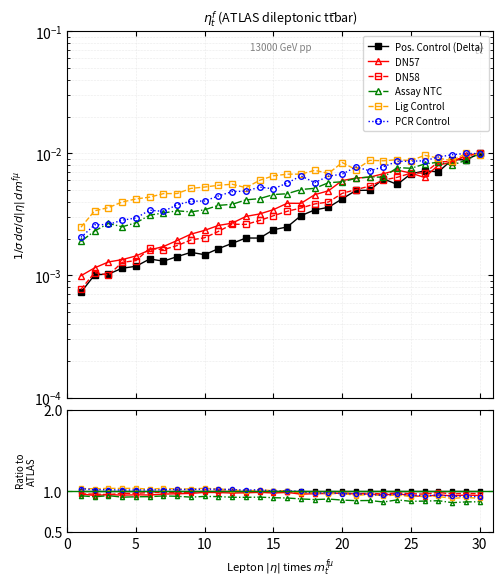

Reading left to right, what are all the values shown in this chart?

Pos. Control (Delta): 1.0	1.0	1.0	1.0	1.0	1.0	1.0	1.0	1.0	1.0	1.0	1.0	1.0	1.0	1.0	1.0	1.0	1.0	1.0	1.0	1.0	1.0	1.0	1.0	1.0	1.0	1.0	1.0	1.0	1.0
DN57: 1.0	0.9	1.0	1.0	1.0	1.0	1.0	1.0	1.0	1.0	1.0	1.0	1.0	1.0	1.0	1.0	1.0	1.0	1.0	1.0	1.0	1.0	1.0	1.0	0.9	0.9	1.0	0.9	1.0	0.9
DN58: 1.0	1.0	1.0	1.0	1.0	1.0	1.0	1.0	1.0	1.0	1.0	1.0	1.0	1.0	1.0	1.0	1.0	1.0	1.0	1.0	1.0	1.0	1.0	1.0	1.0	1.0	1.0	1.0	1.0	1.0
Assay NTC: 0.9	0.9	0.9	0.9	0.9	0.9	0.9	0.9	0.9	0.9	0.9	0.9	0.9	0.9	0.9	0.9	0.9	0.9	0.9	0.9	0.9	0.9	0.9	0.9	0.9	0.9	0.9	0.9	0.9	0.9
Lig Control: 1.0	1.0	1.0	1.0	1.0	1.0	1.0	1.0	1.0	1.0	1.0	1.0	1.0	1.0	1.0	1.0	1.0	1.0	1.0	1.0	0.9	1.0	0.9	1.0	0.9	0.9	0.9	0.9	0.9	0.9
PCR Control: 1.0	1.0	1.0	1.0	1.0	1.0	1.0	1.0	1.0	1.0	1.0	1.0	1.0	1.0	1.0	1.0	1.0	1.0	1.0	1.0	1.0	1.0	0.9	1.0	0.9	0.9	1.0	0.9	0.9	0.9